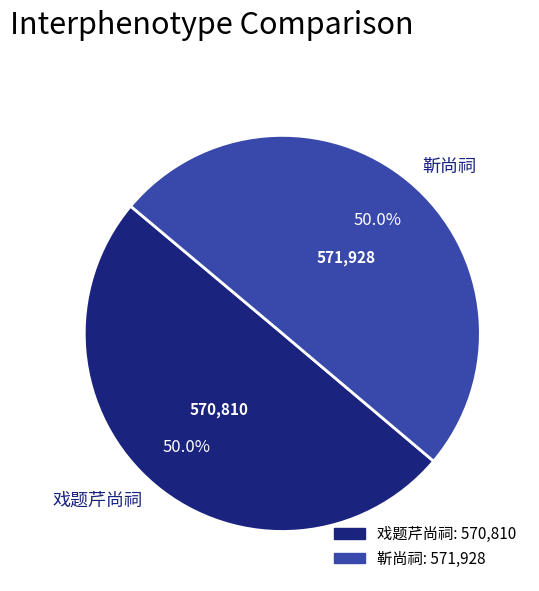

Approximately how many times larger is the value at 靳尚祠 compared to 戏题芹尚祠?

1.0